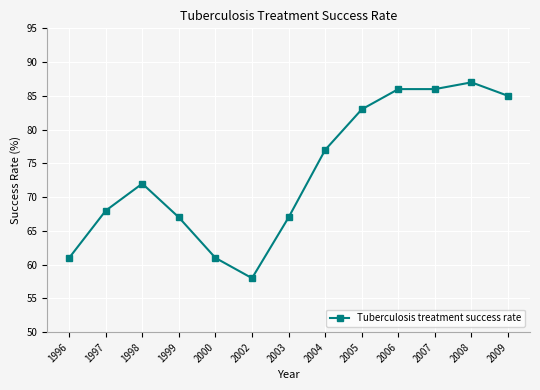

The chart shows a value of 86 at 2006. True or false?

True